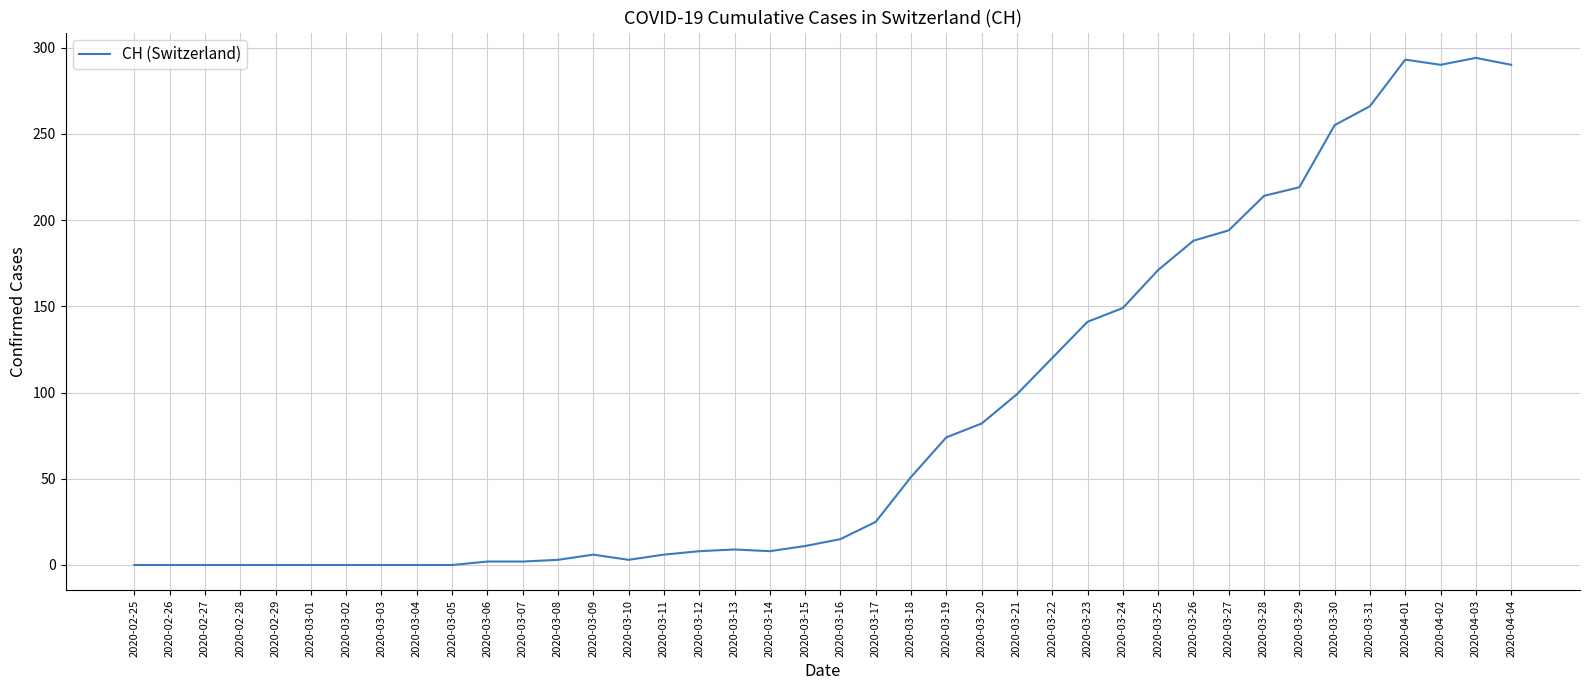

What is the ratio of the value at 2020-04-03 to the value at 2020-03-30?

1.2